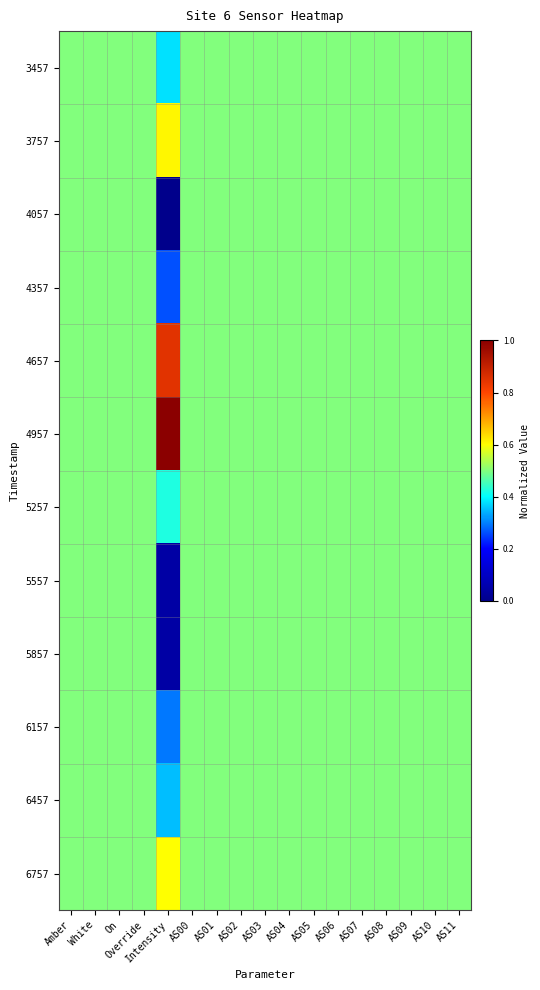

At which category is the sum across all series the highest?

Amber